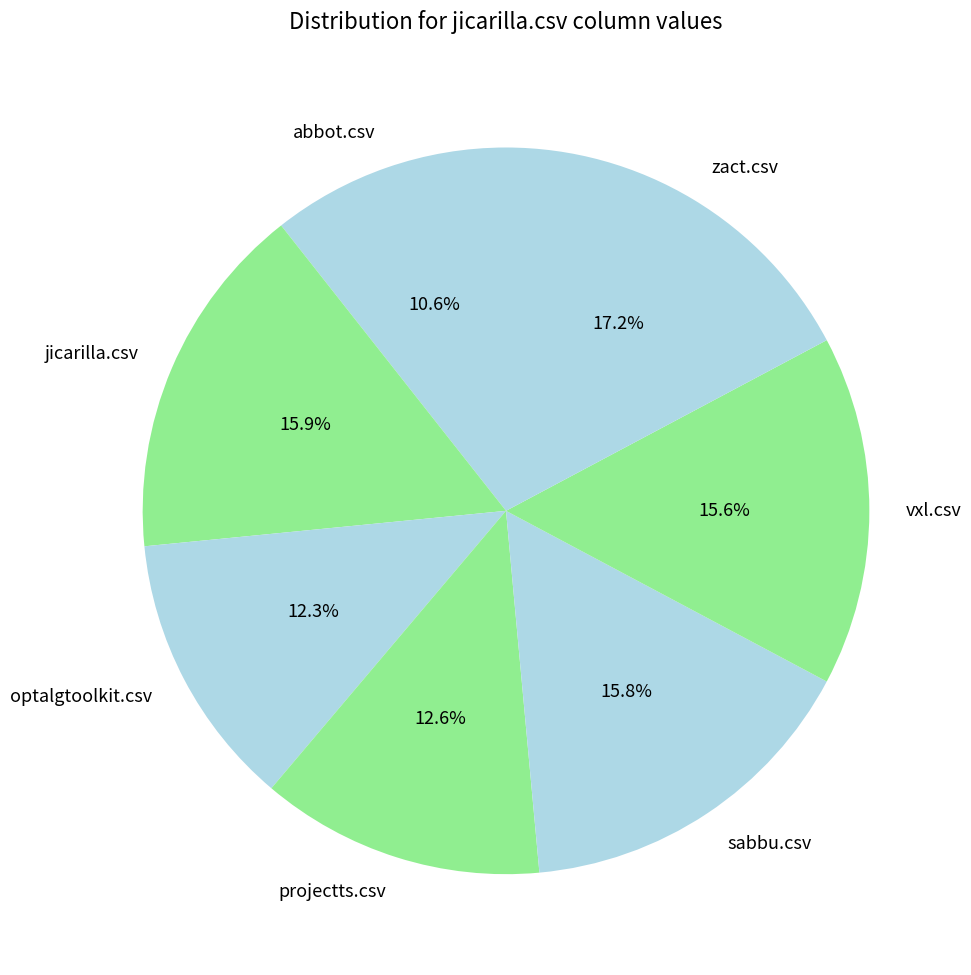

To the nearest percent, what percentage of the pie is abbot.csv?

11%